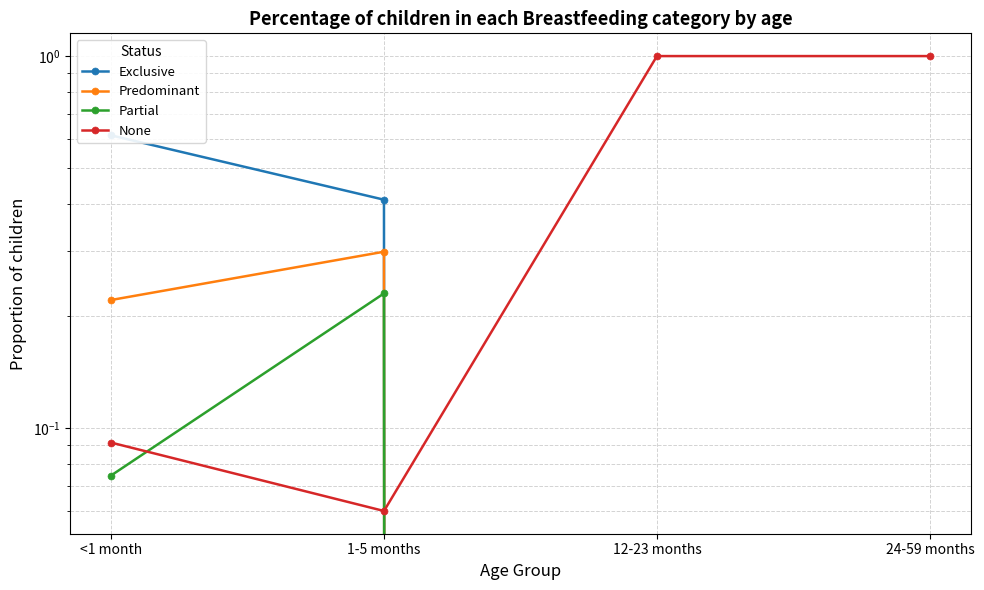

Count the number of categories in the chart.

4